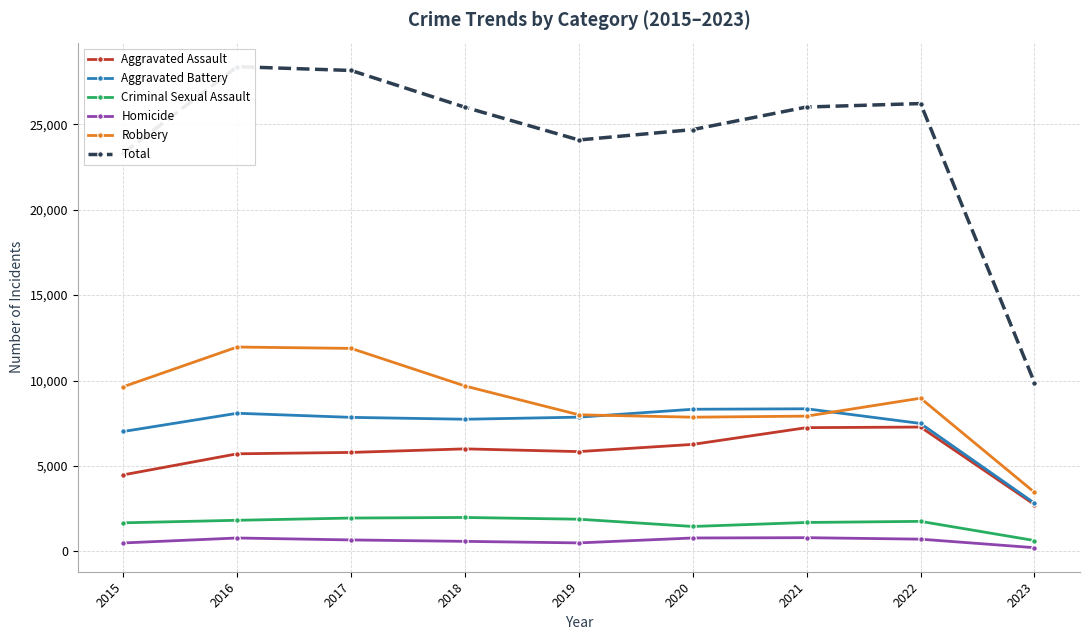

How many categories are shown in the chart?

9